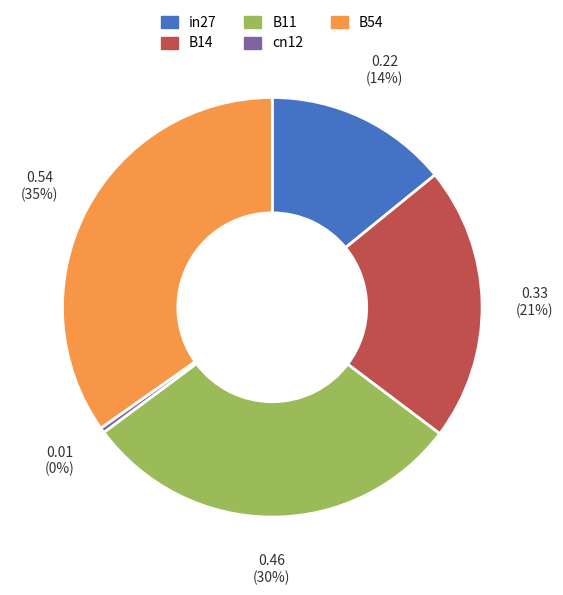

Does B11 account for over 50% of the chart?

No